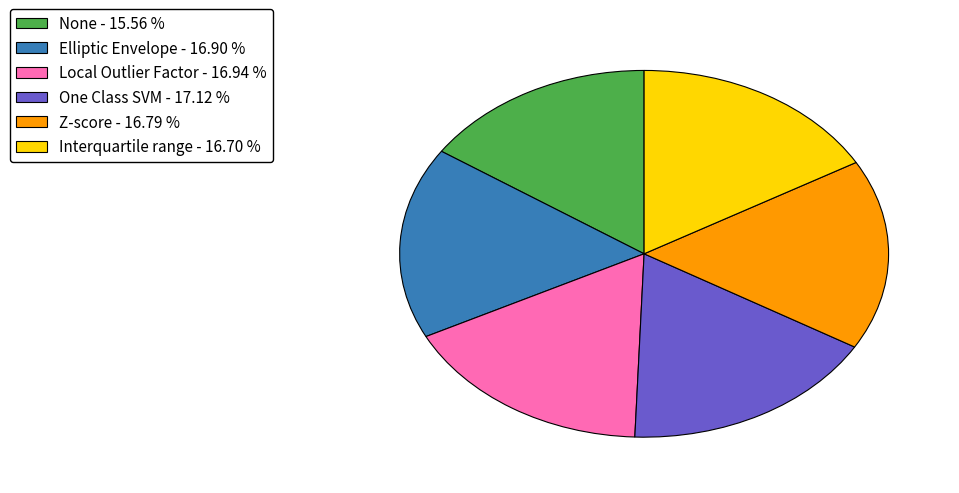

Does Local Outlier Factor account for over 50% of the chart?

No